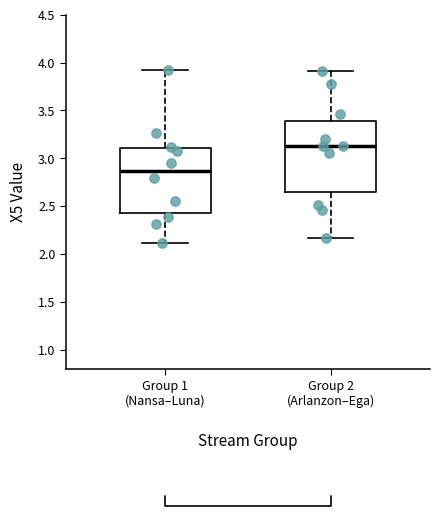

Which box has the lowest median line?

Group 1 (Nansa–Luna)